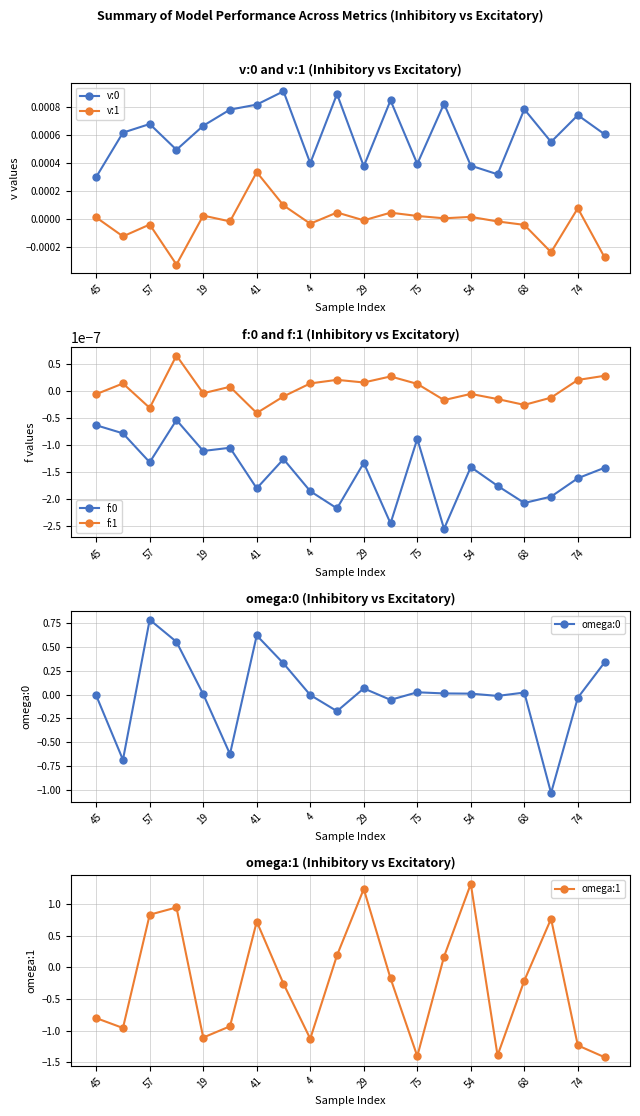

At which category does f:0 reach its first local valley?

57